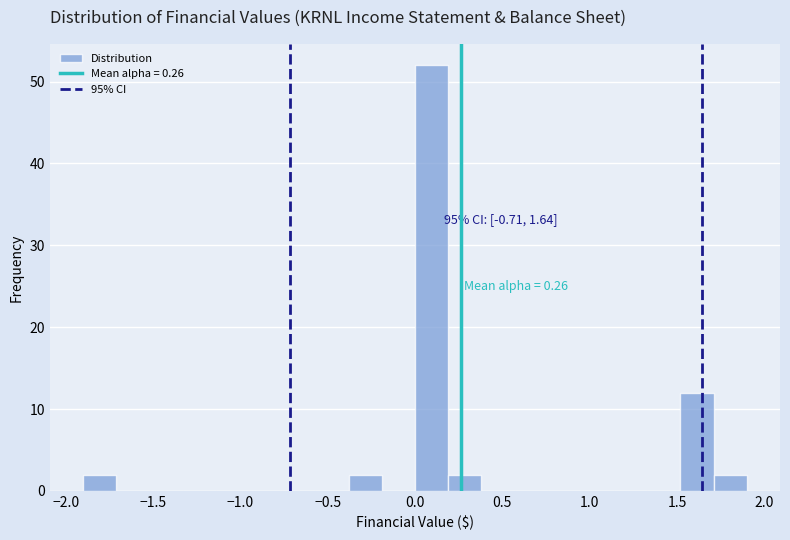

Read against the x-axis, roughly where is the centre of the tallest bar?

0.10